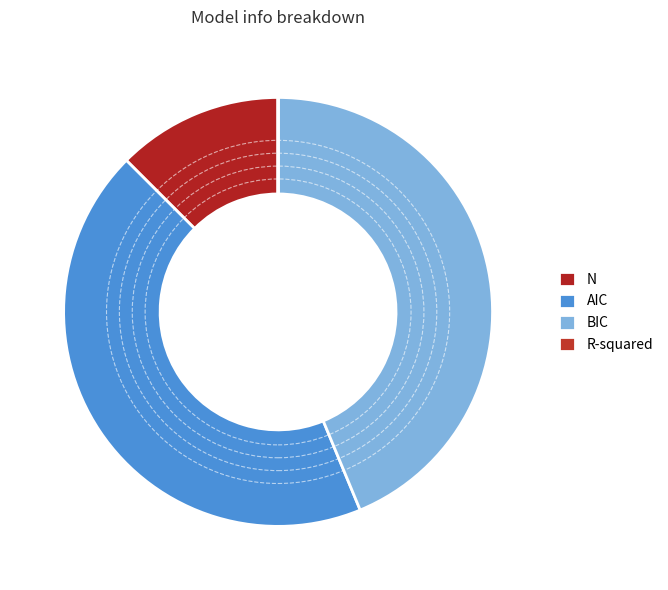

Which category has the biggest portion of the pie?

BIC